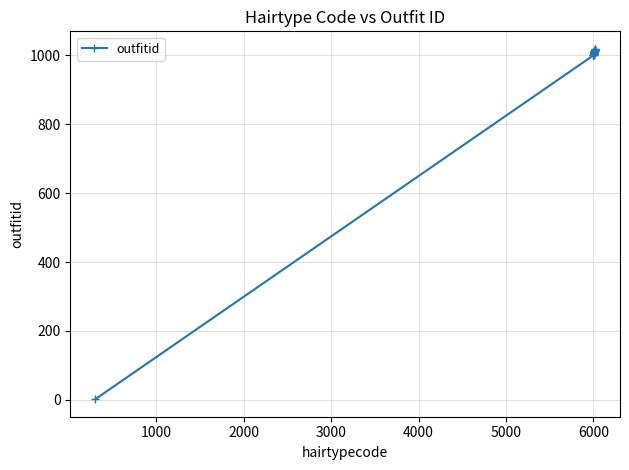

What is the maximum value shown in the chart?

1019